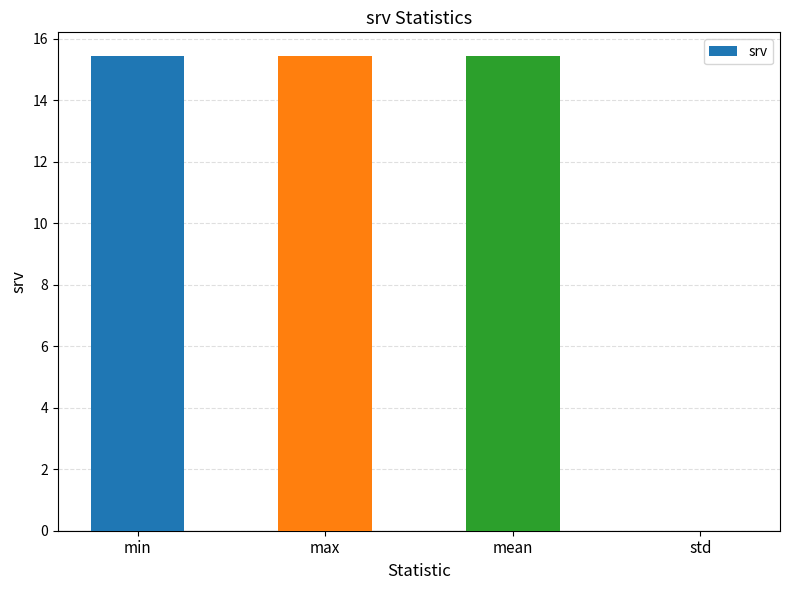

Between min and std, which is larger?

min